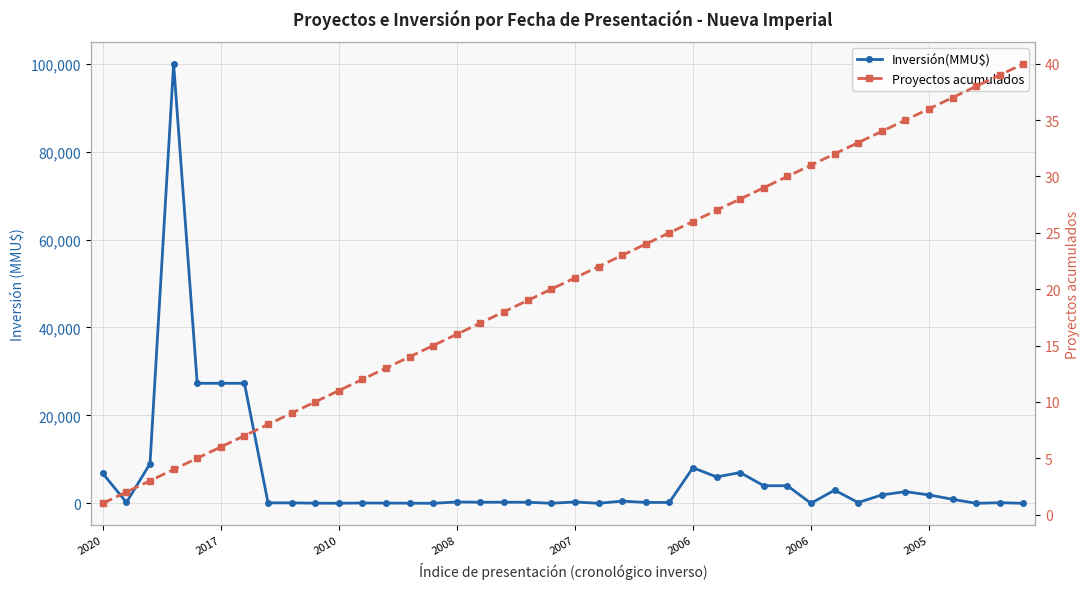

What are all the series names shown in the legend?

Inversión(MMU$), Proyectos acumulados